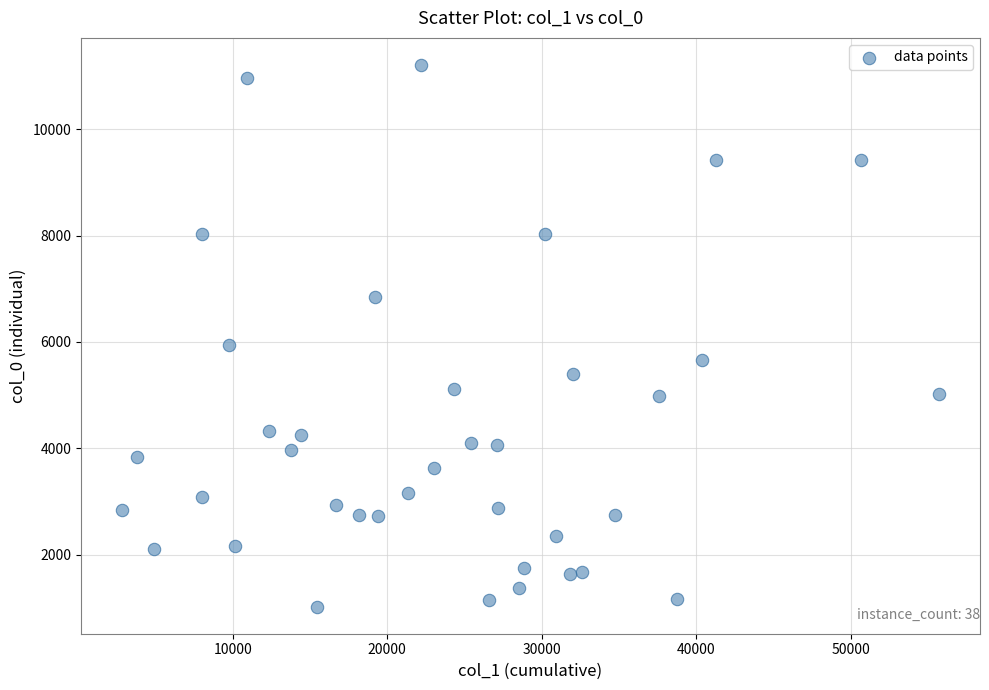

What is the range of X values (max minus min)?

52876